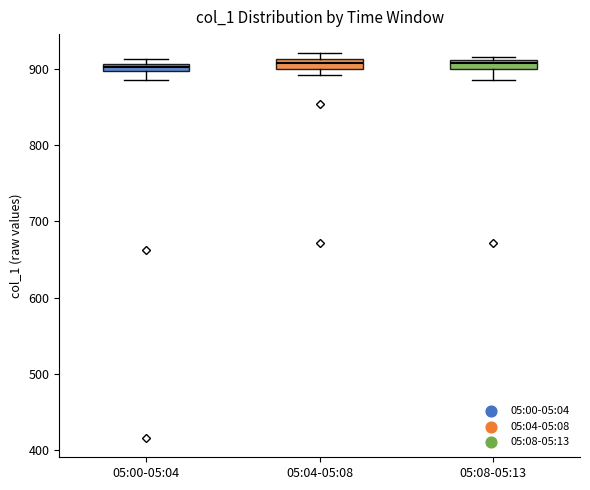

Where is the upper edge of the box for 05:08-05:13 on the y-axis? The values are not printed on the chart, so give them approximately, as read against the axis.

910